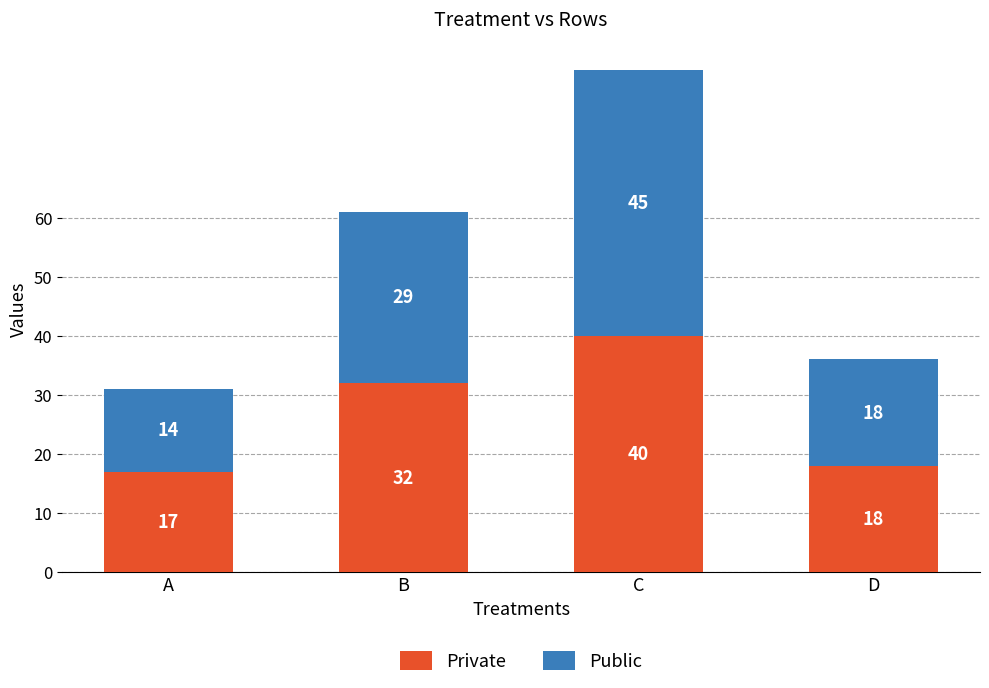

What is the minimum value for Private?

17